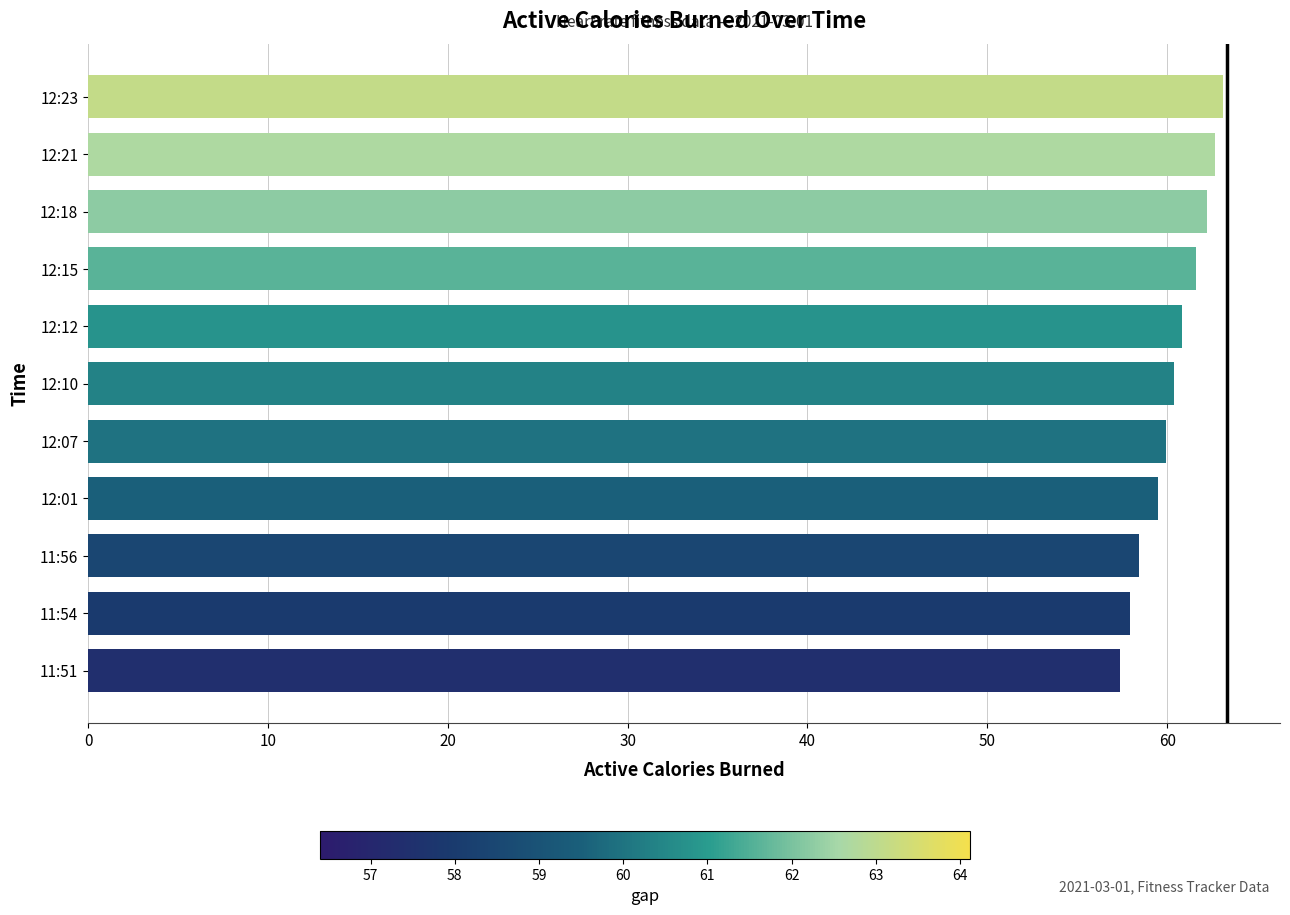

What is the difference between the second highest and second lowest values?

4.7